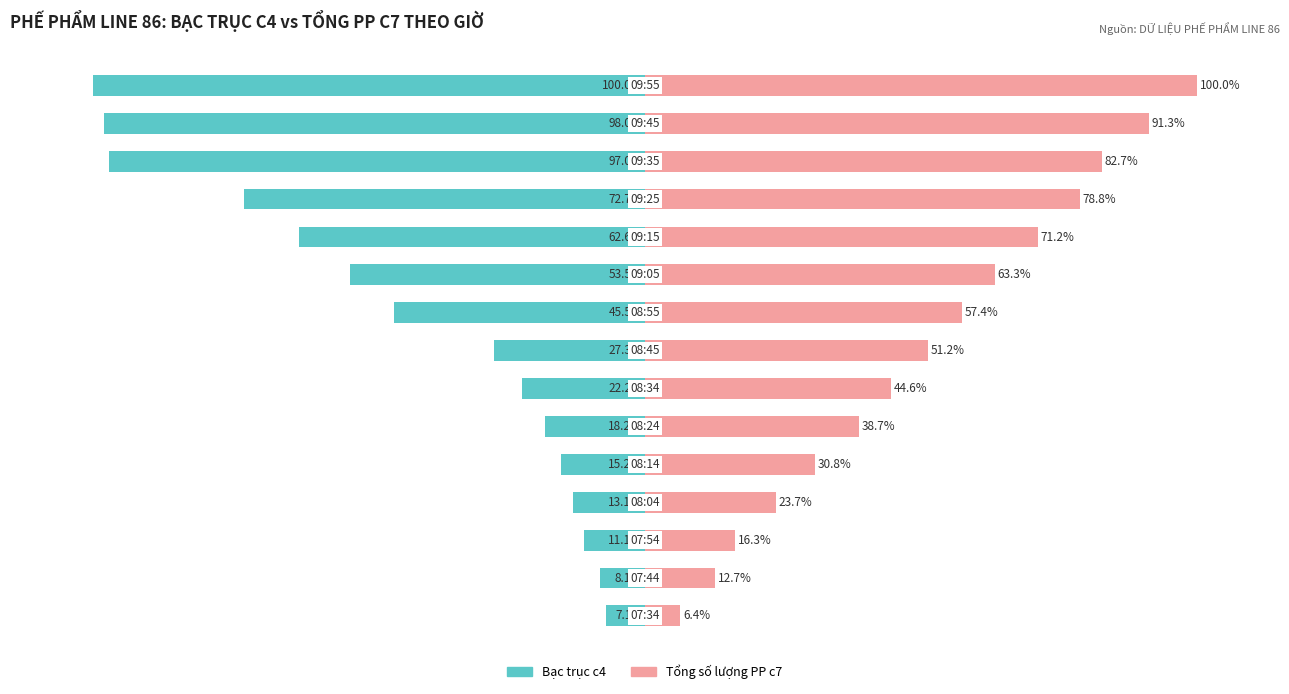

What are all the series names shown in the legend?

Bạc trục c4, Tổng số lượng PP c7